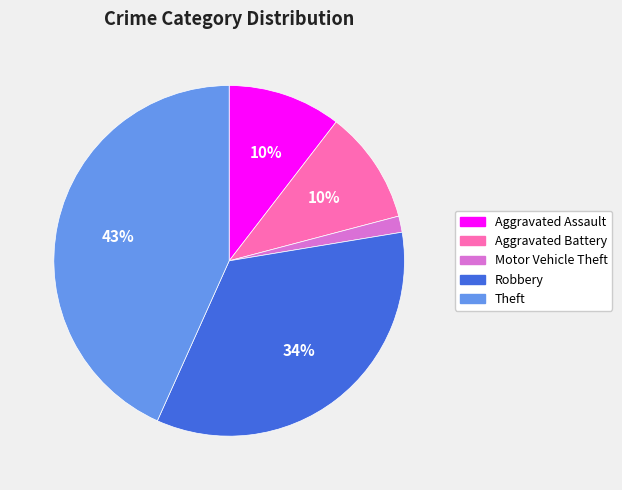

What is the smallest slice in the pie chart?

Motor Vehicle Theft